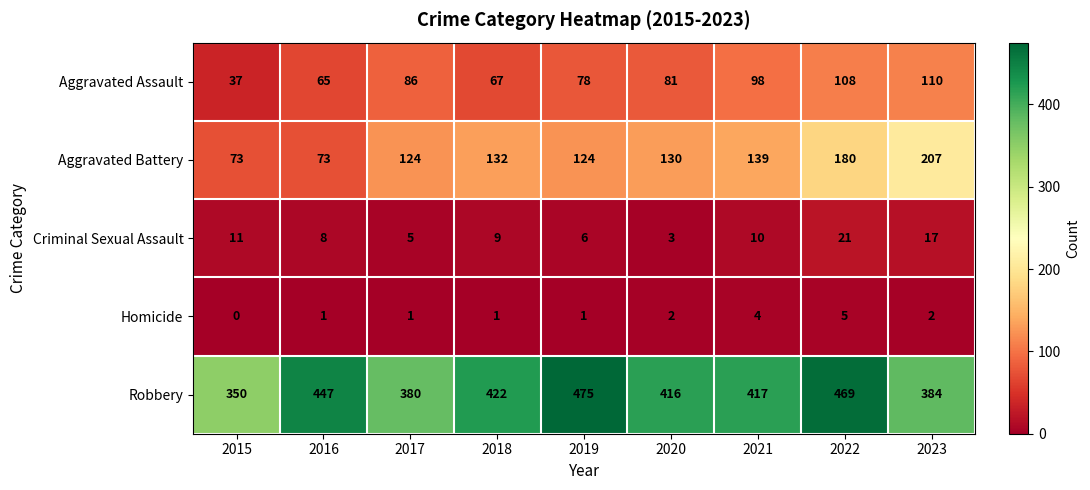

At which category does the chart reach its peak across all series?

2019